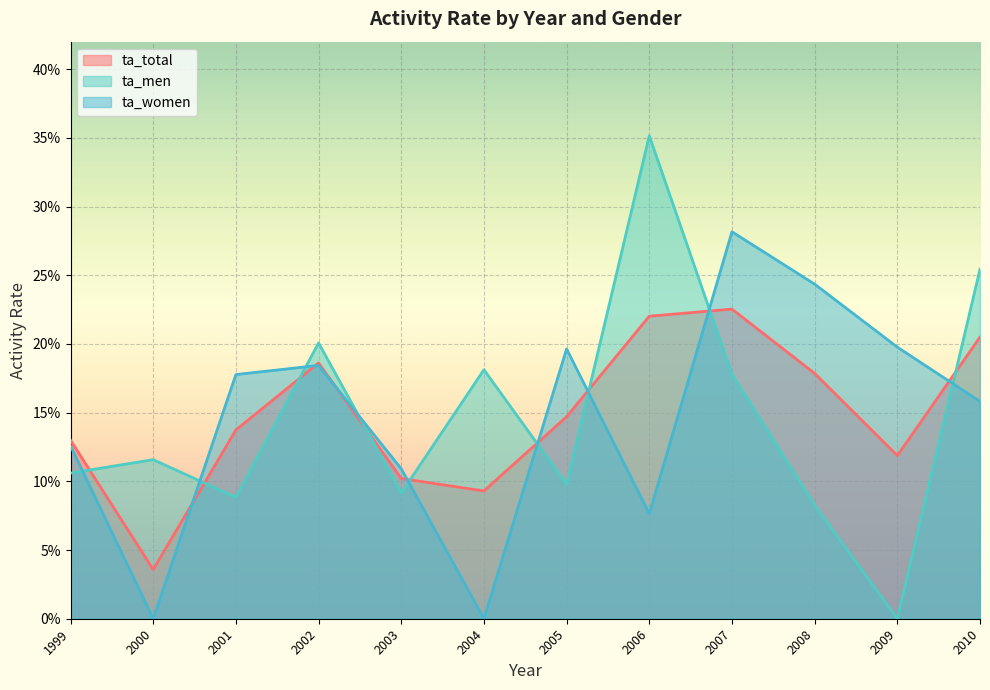

At which category does ta_total reach its first local peak?

2002